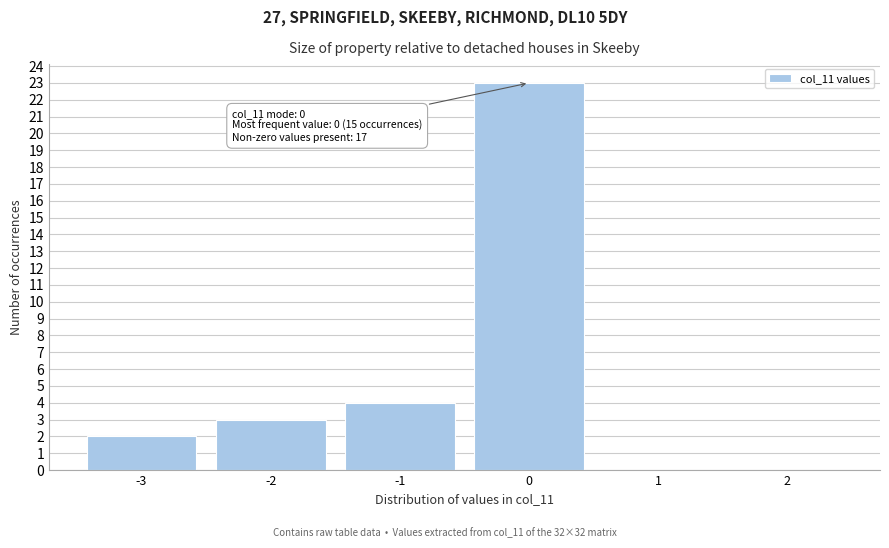

Which range on the x-axis has the tallest bar?

-0.5 to 0.5